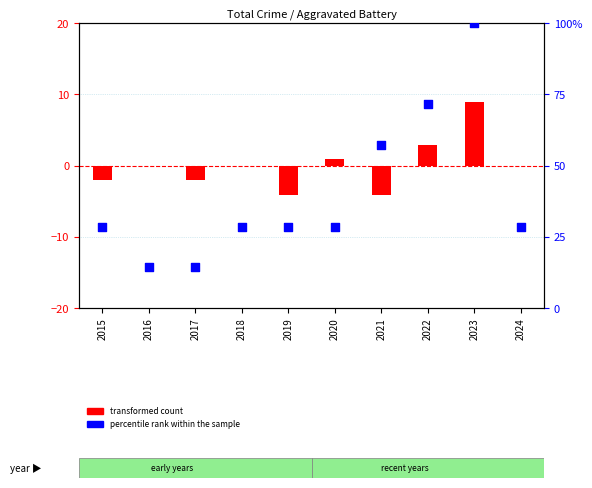

At which category is the sum across all series the highest?

2023